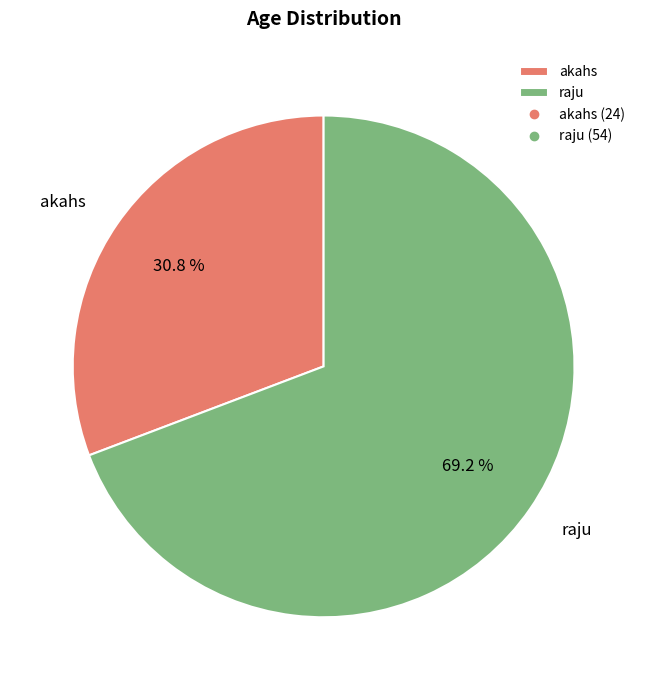

True or false: raju accounts for 69% of the total.

True